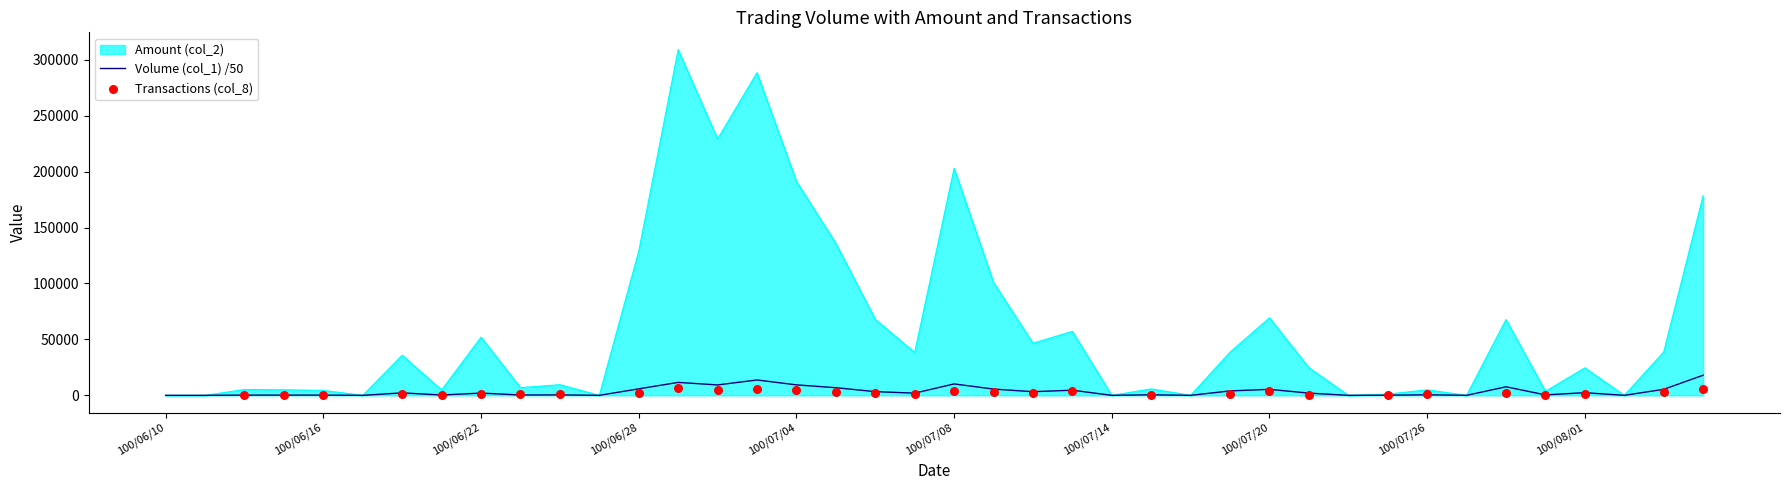

Which series has the largest Y range (max minus min)?

Amount (col_2)